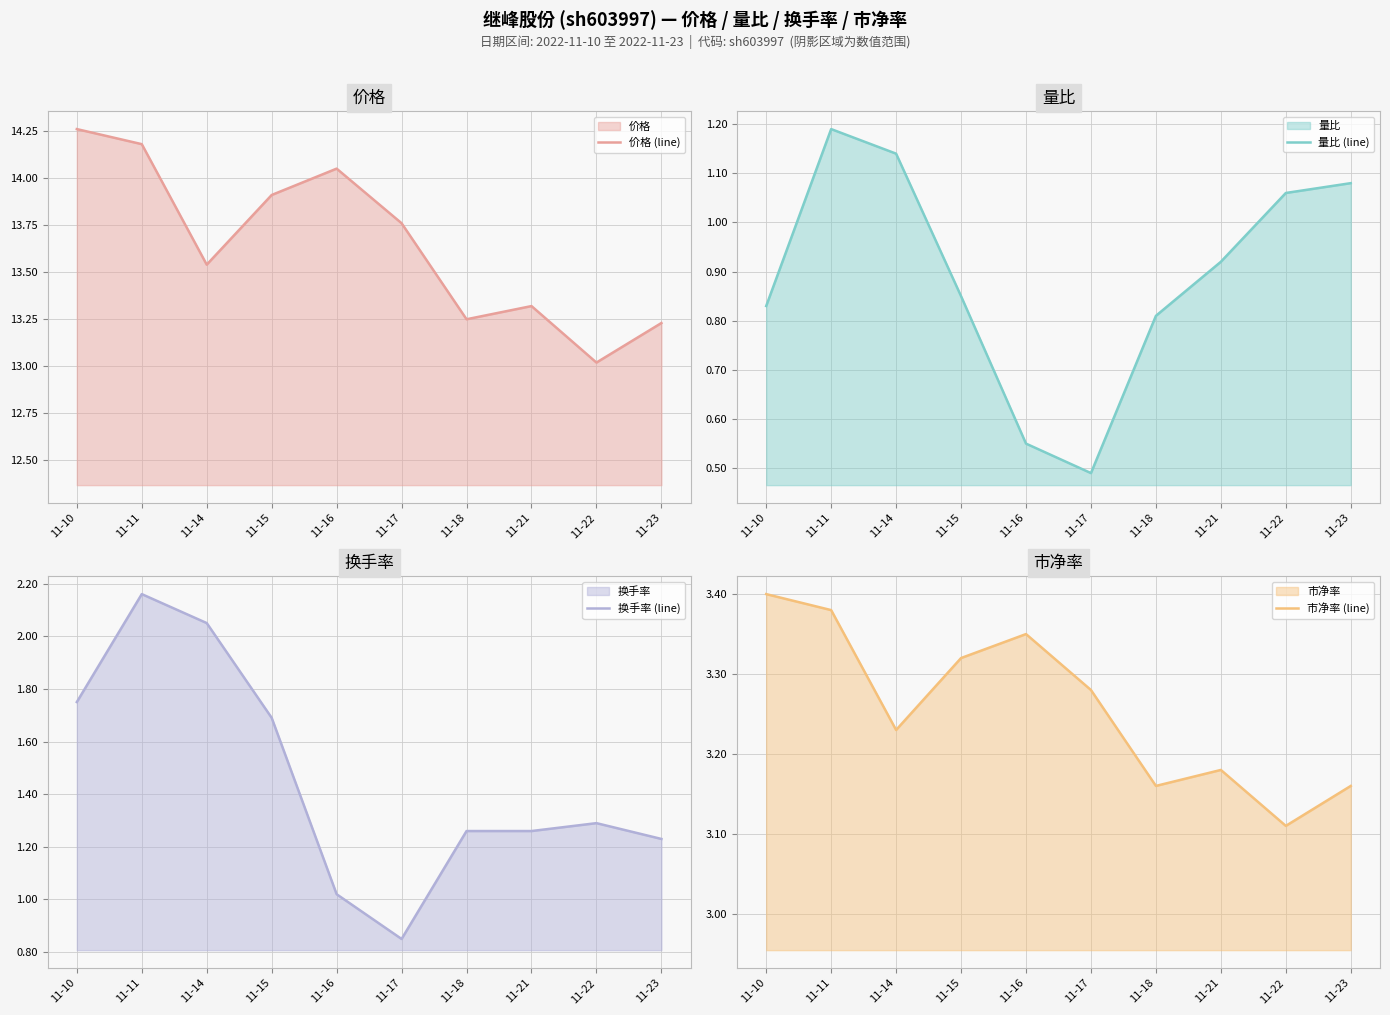

How many series are shown in this chart?

4